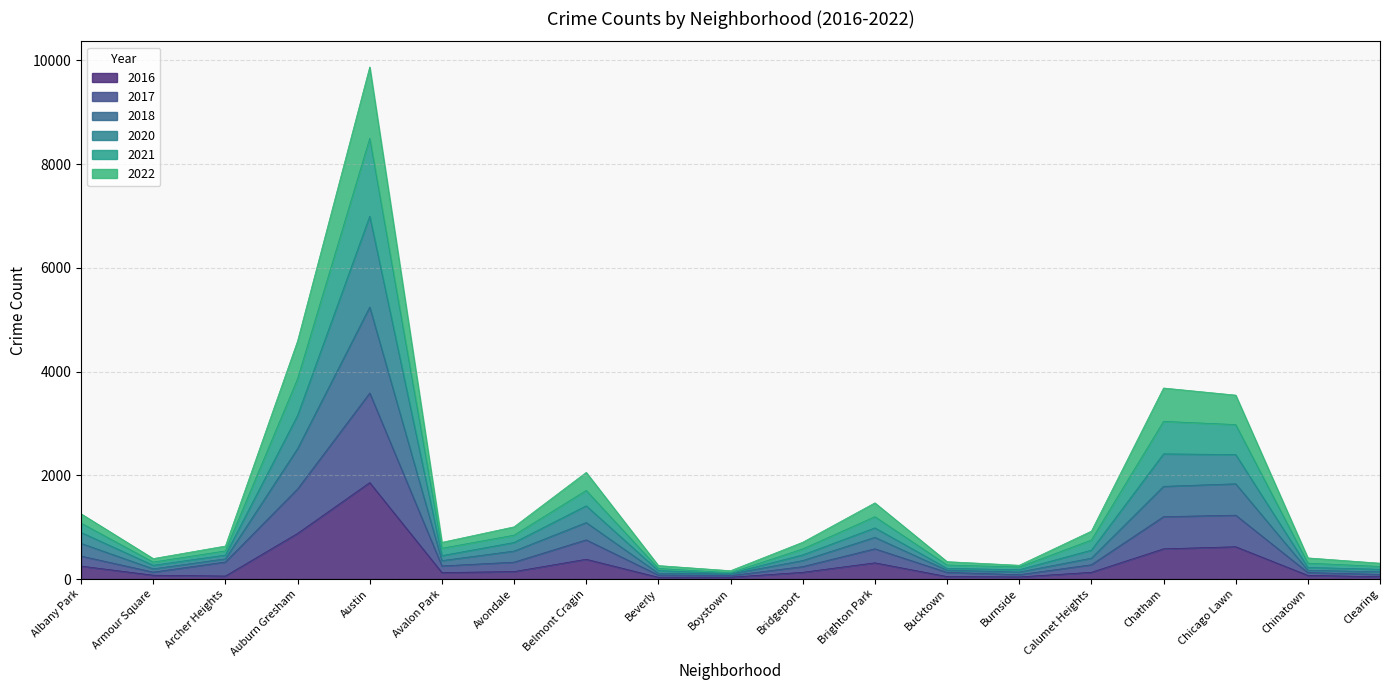

True or false: 2017 and 2022 intersect in this chart.

False